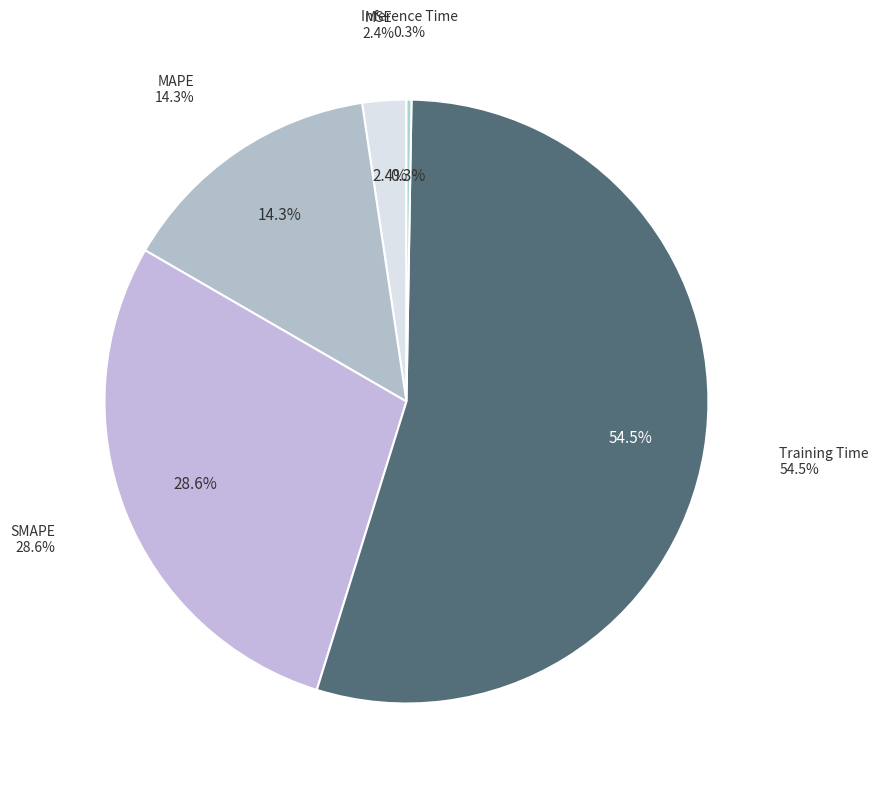

What is the change in value from SMAPE to Inference Time?

-2.0